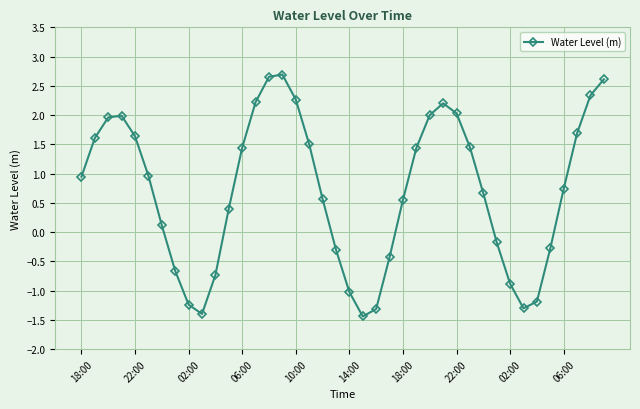

True or false: there are more than 1 points higher than both neighbors.

True